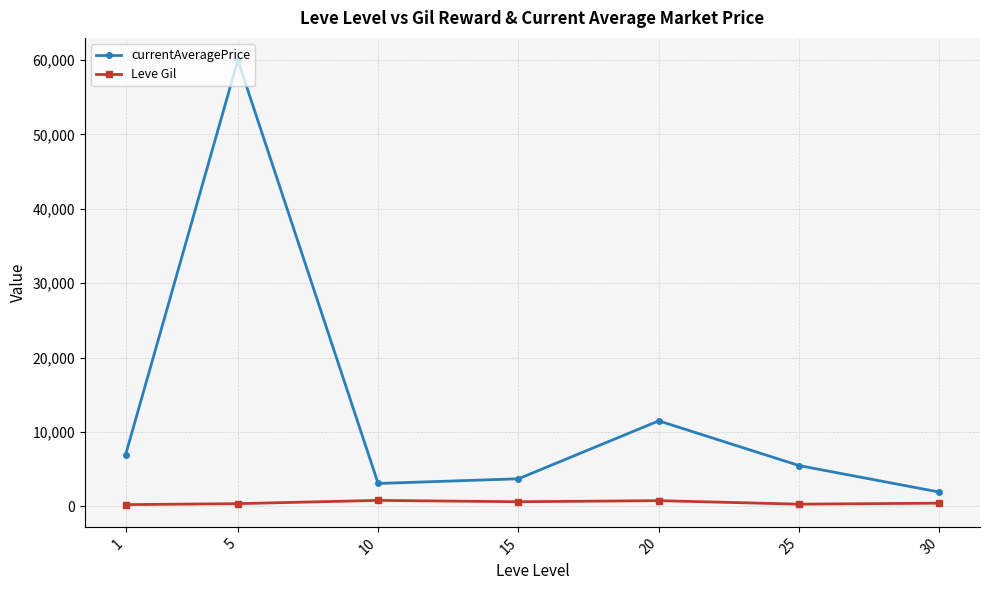

At how many categories does at least one series exceed 49683?

1